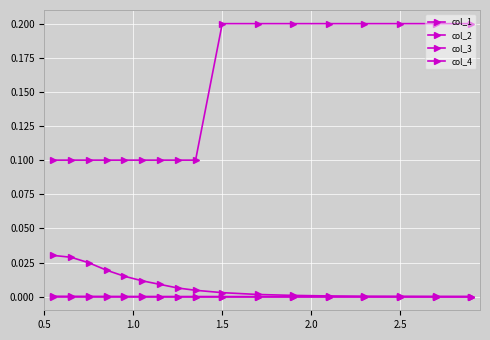

At how many categories does at least one series exceed 0?

17